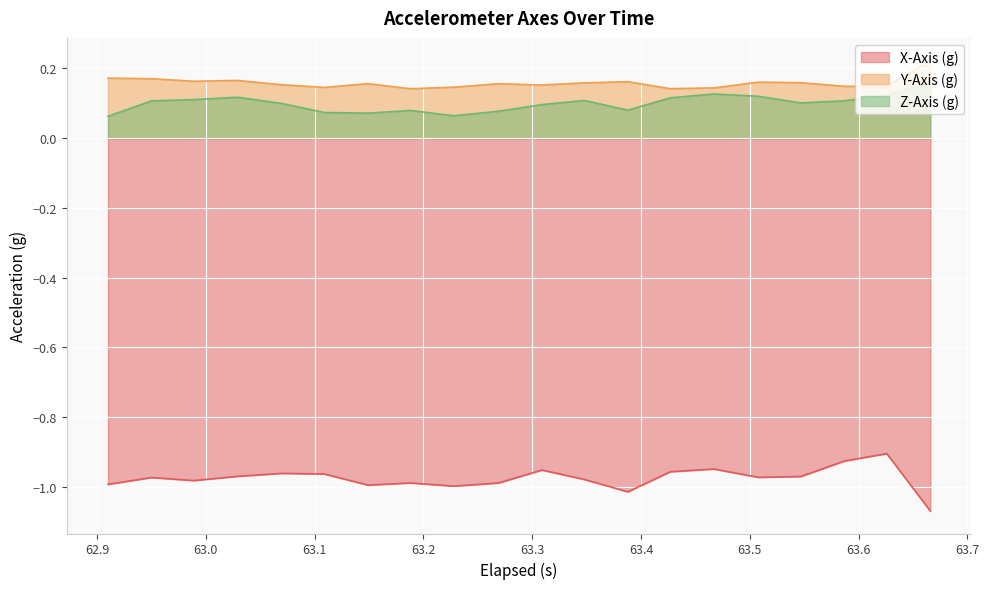

True or false: X-Axis (g) and Z-Axis (g) cross at least once.

False